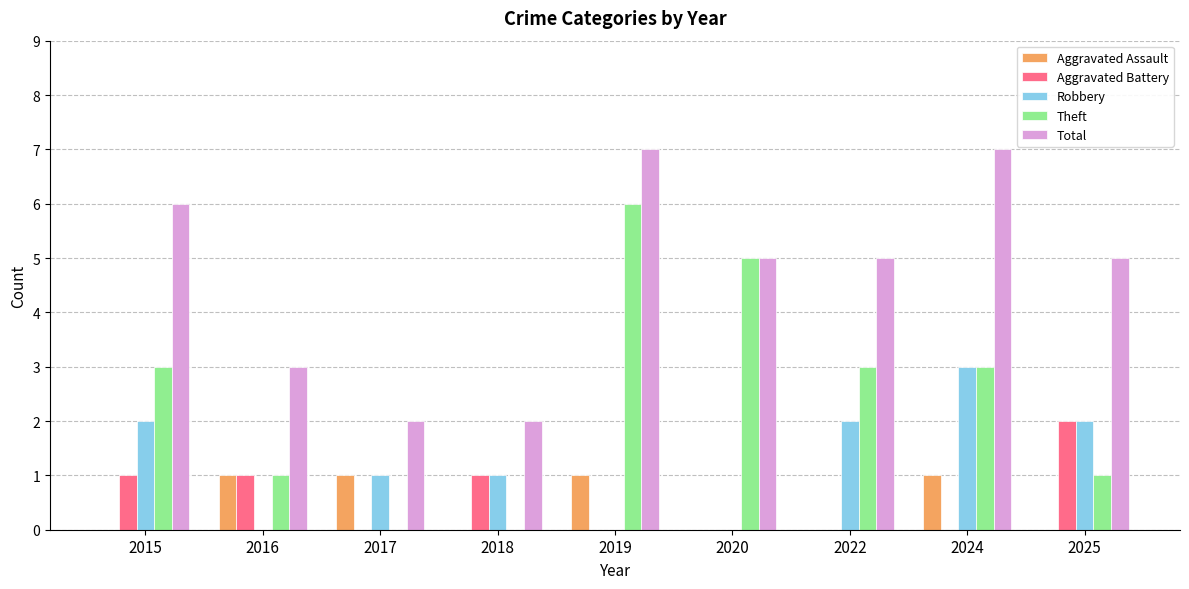

What is the maximum value for Aggravated Assault?

1